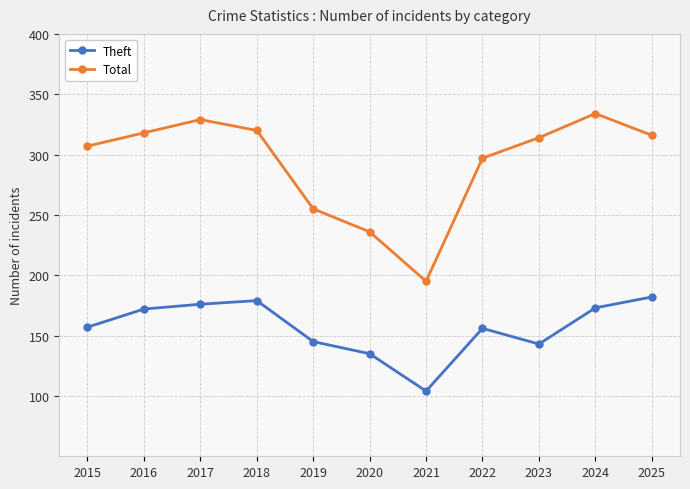

True or false: Theft has more than 0 interior local peaks.

True